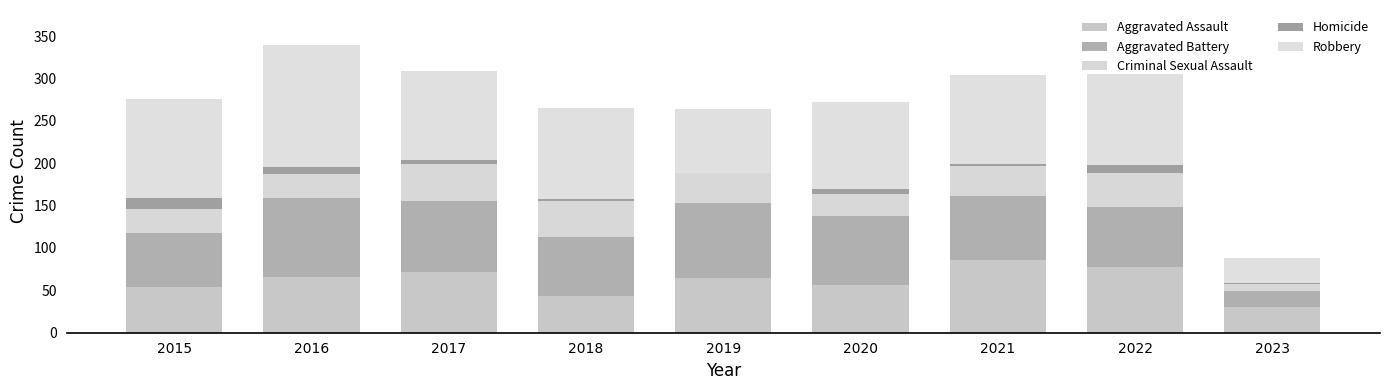

How many data points does each series have?

9